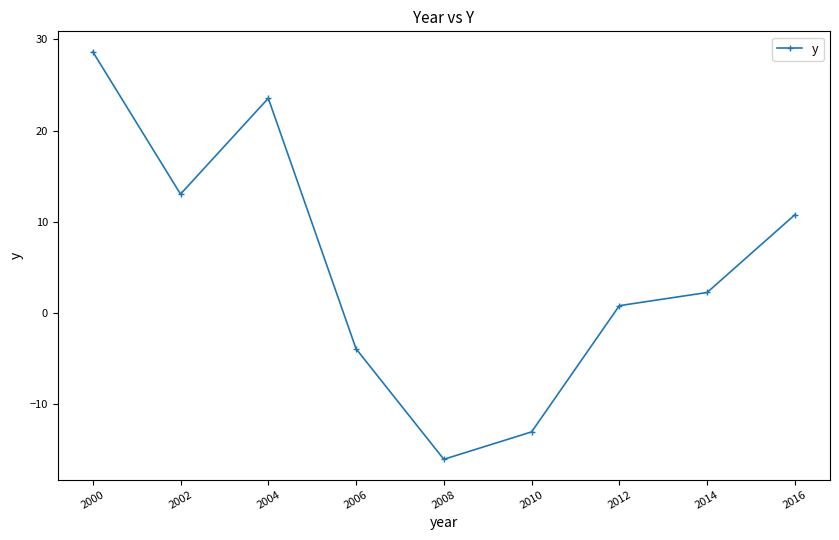

Between 2010 and 2016, which is larger?

2016